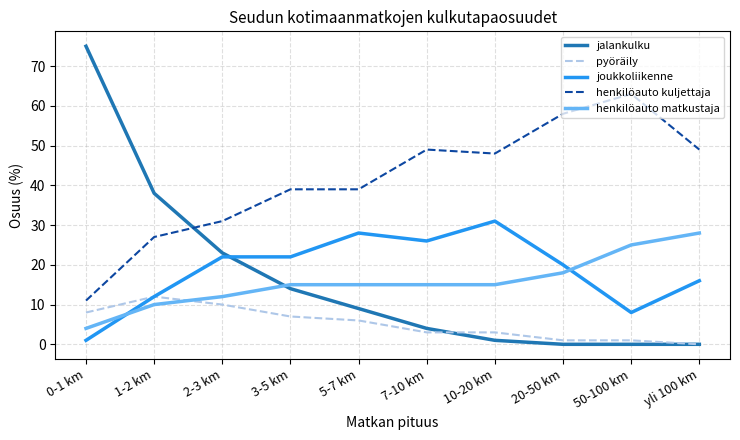

The joukkoliikenne series shows 5 at 50-100 km. True or false?

False